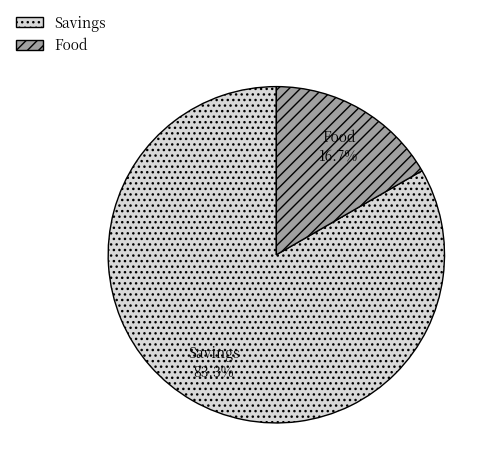

Count the number of slices in the pie.

2